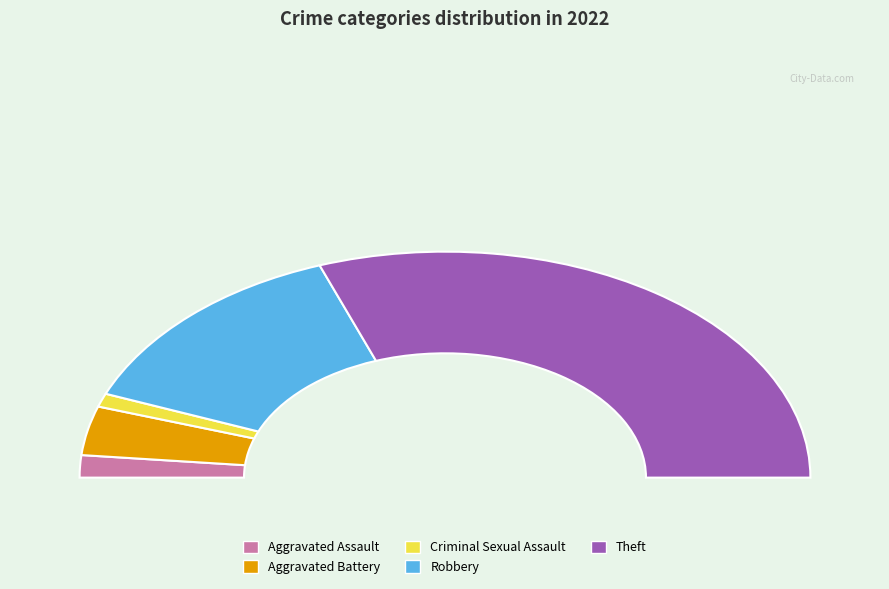

Which has a higher value, Aggravated Assault or Criminal Sexual Assault?

Aggravated Assault